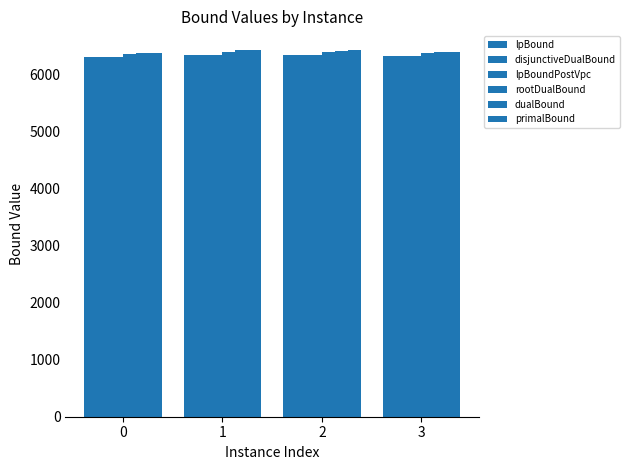

Which category has the highest value across all series?

1